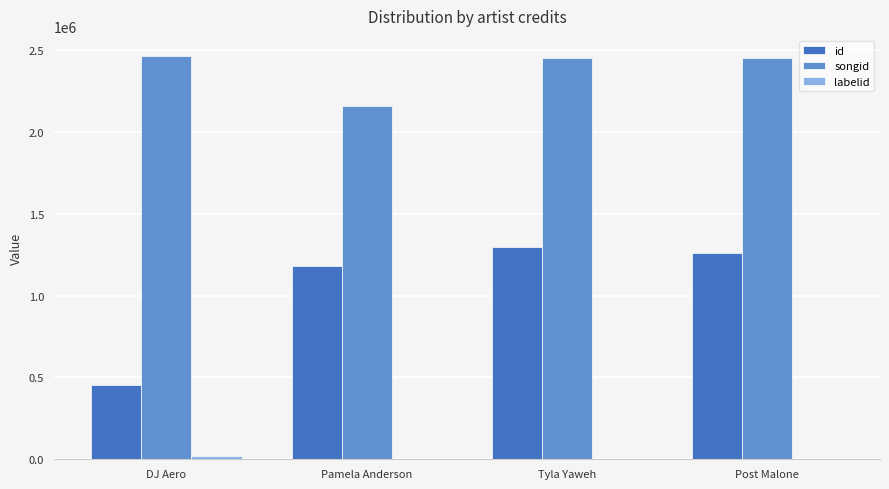

Which series has the largest total across all categories?

songid